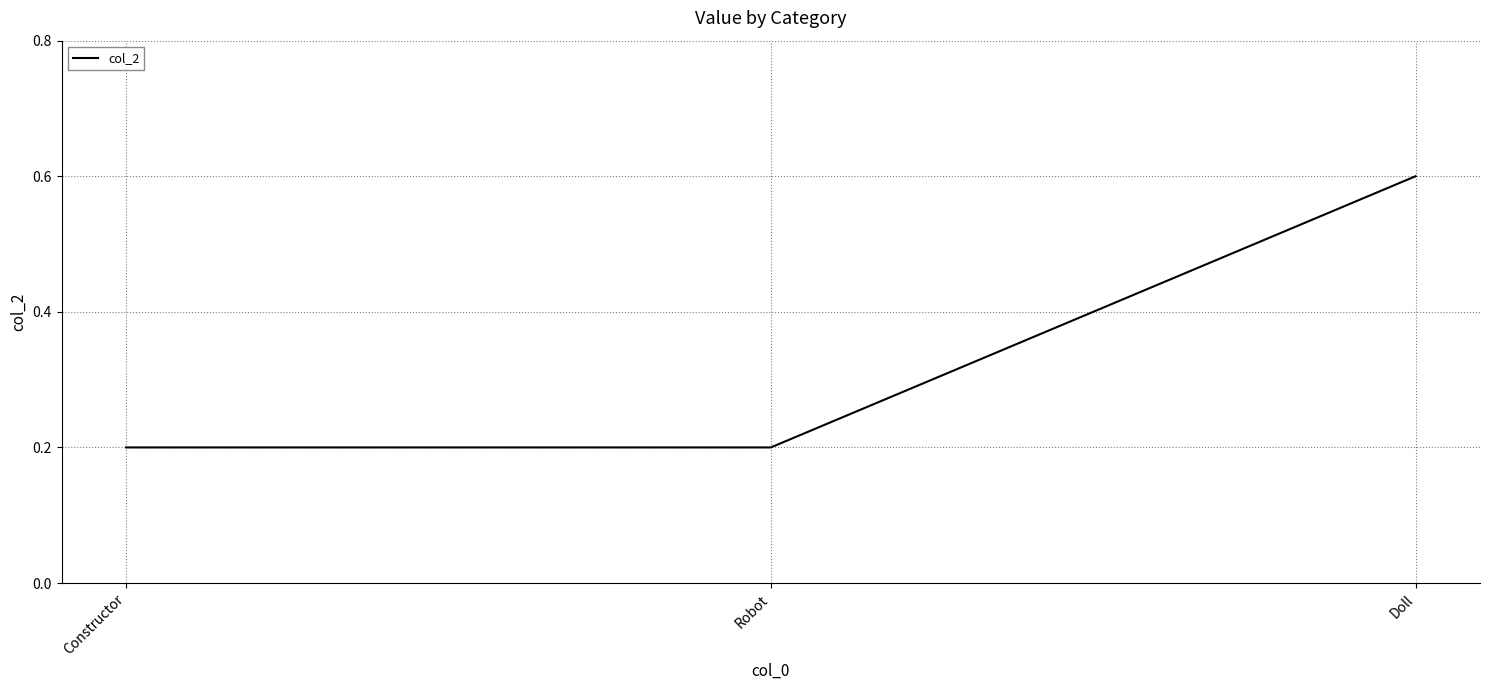

What is the change in value from Constructor to Doll?

+0.4